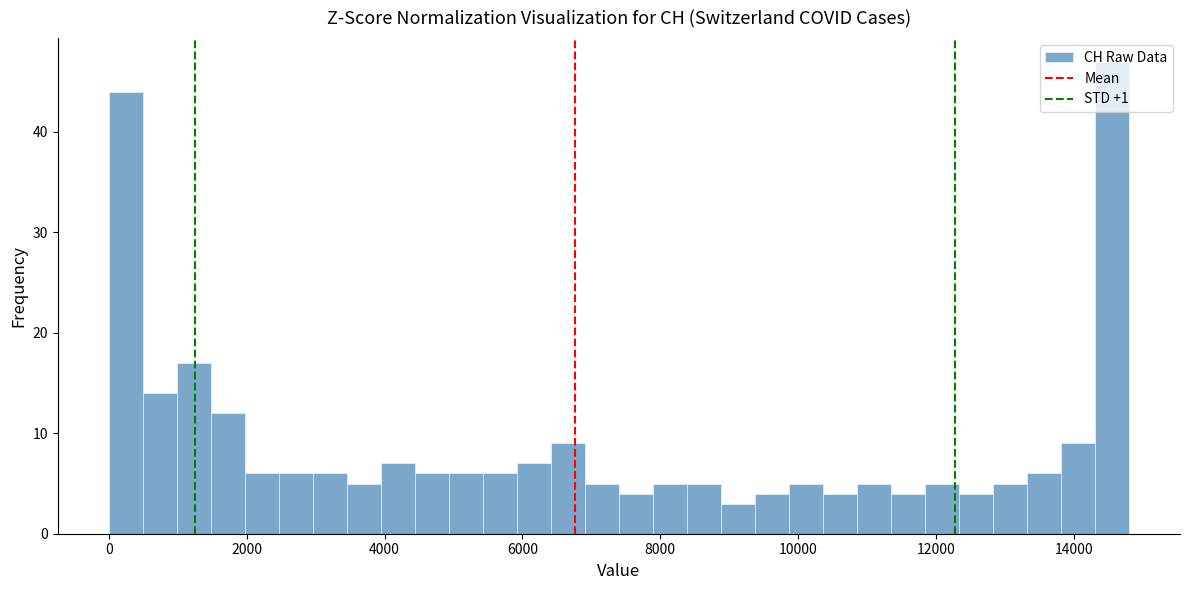

Around what value on the x-axis is the tallest bar? Give the approximate position of its centre, as read against the axis.

14600